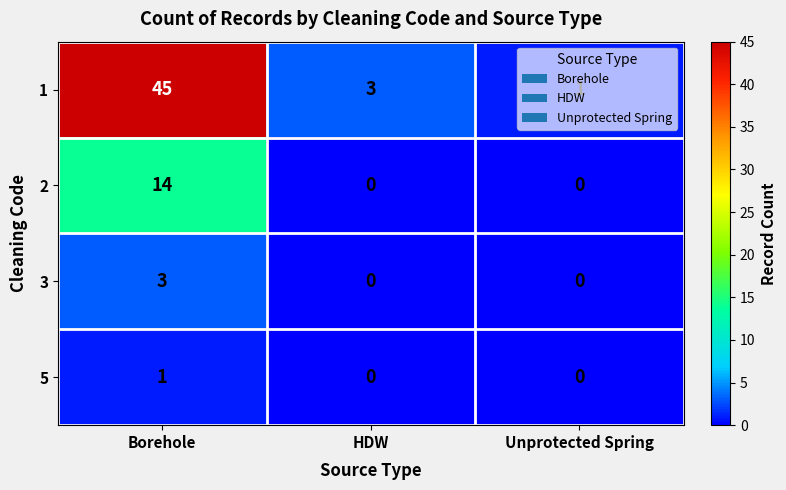

What is the difference between the highest and lowest values at Borehole?

44